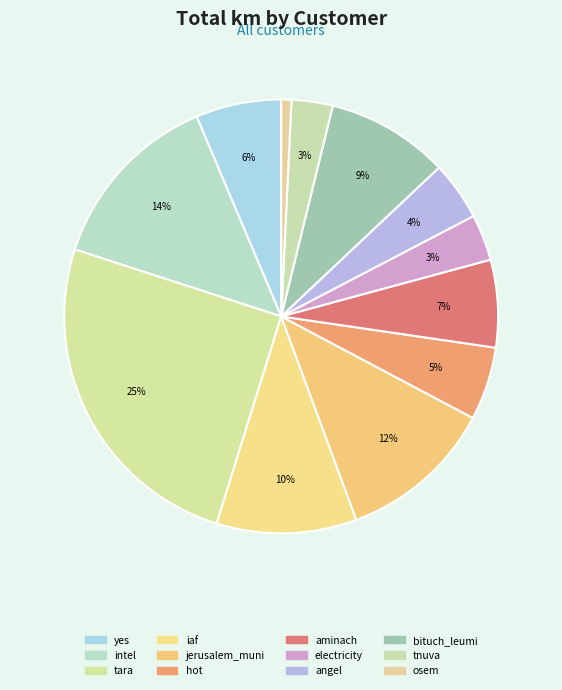

To the nearest percent, what is the difference between the largest and smallest slice percentages?

24%